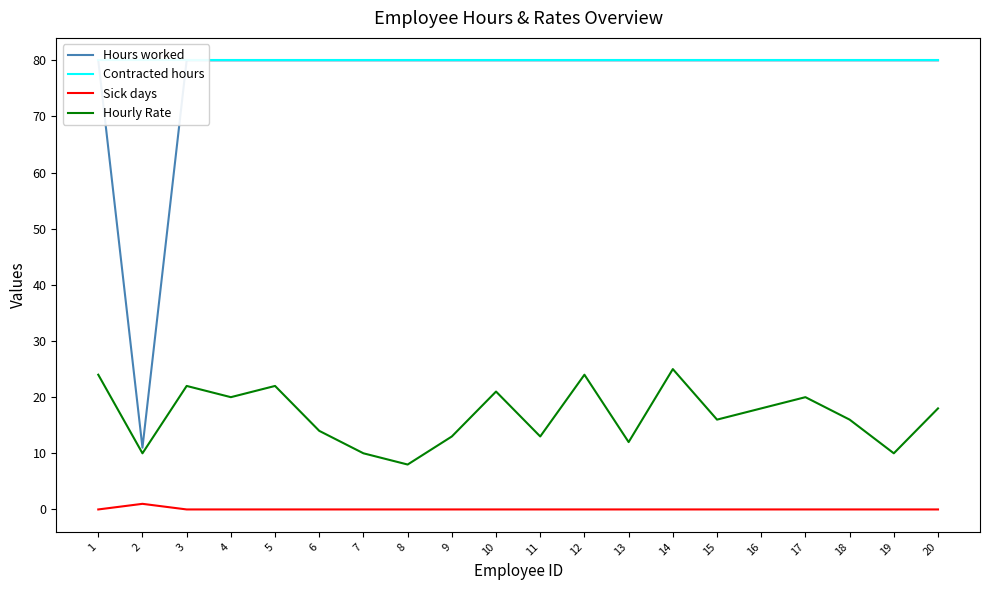

Rank the series at 12 from lowest to highest value.

Sick days, Hourly Rate, Hours worked, Contracted hours